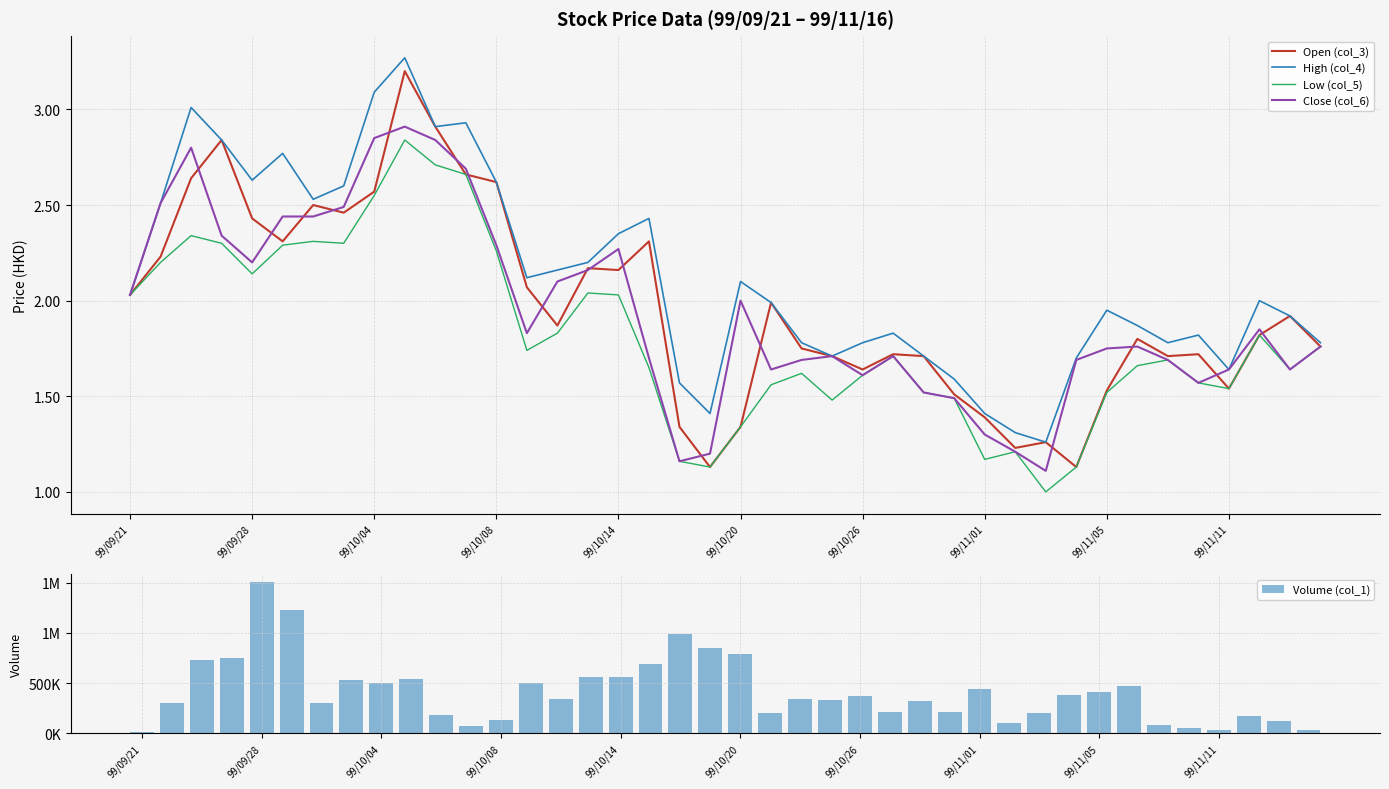

True or false: Close (col_6) has a value of 2.0 at 99/10/20.

True